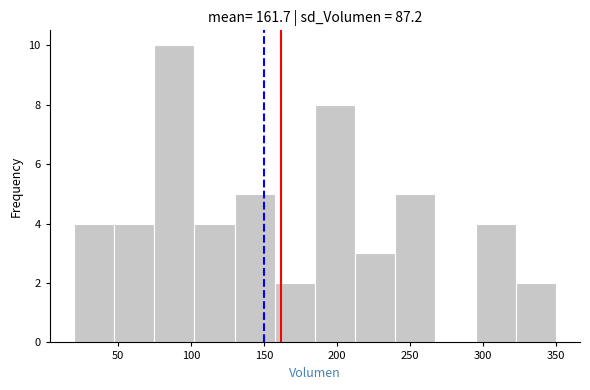

Over which range of the x-axis is the bar tallest?

75.0 to 102.5